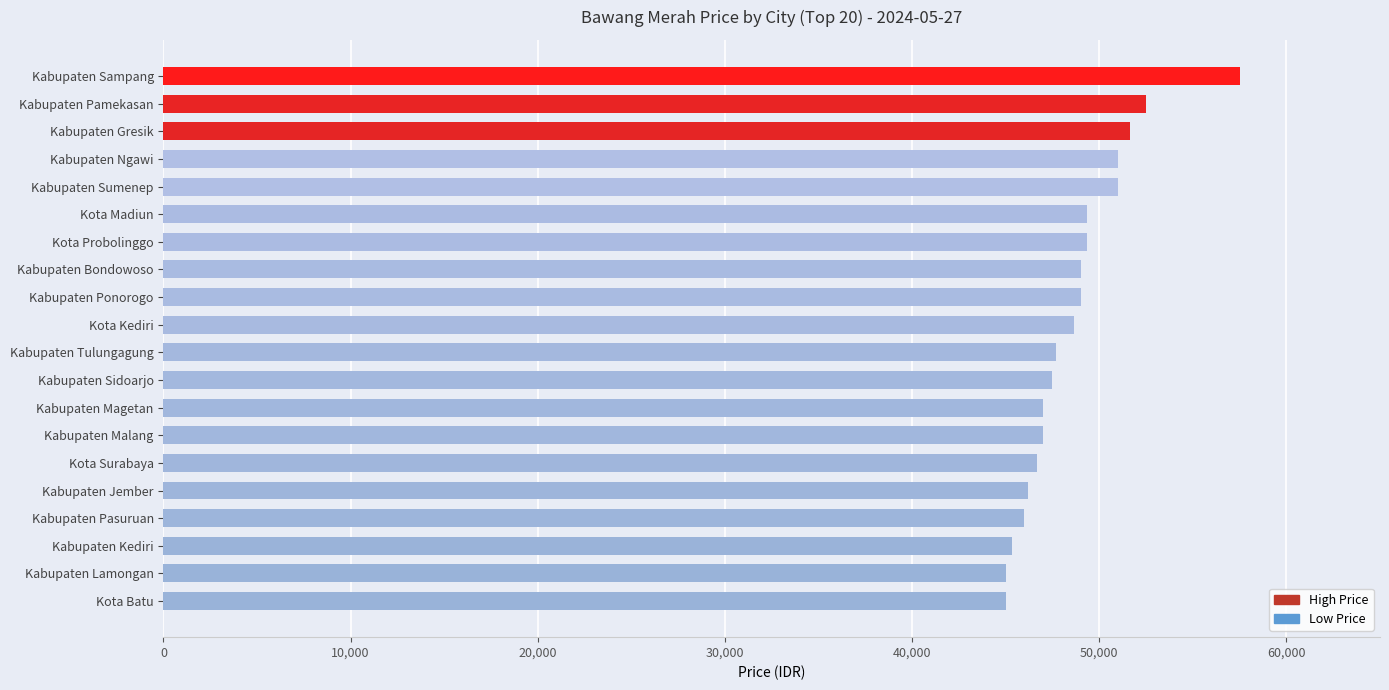

True or false: the data shows 88356 at Kabupaten Ngawi.

False